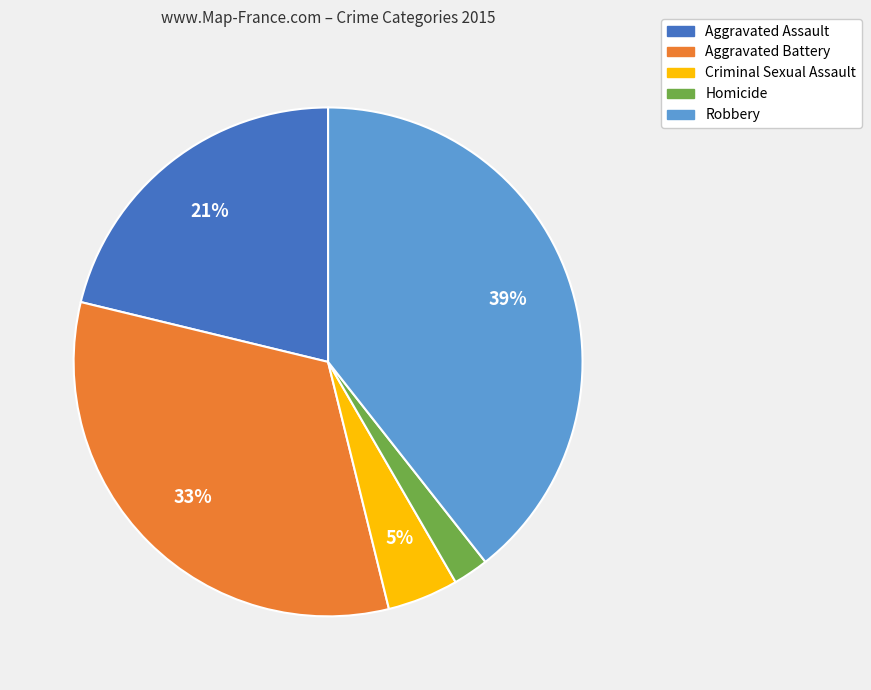

Is the sum of Aggravated Assault and Criminal Sexual Assault greater than half?

No